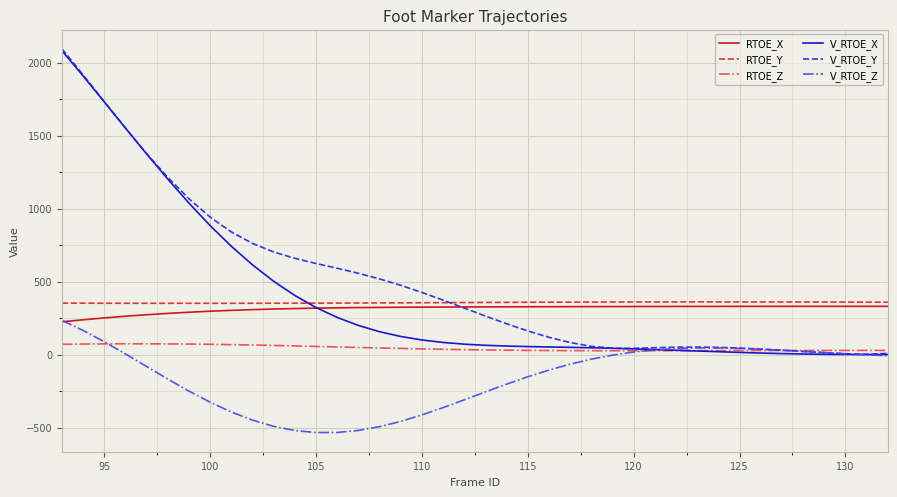

True or false: V_RTOE_Z and RTOE_Y cross at least once.

False